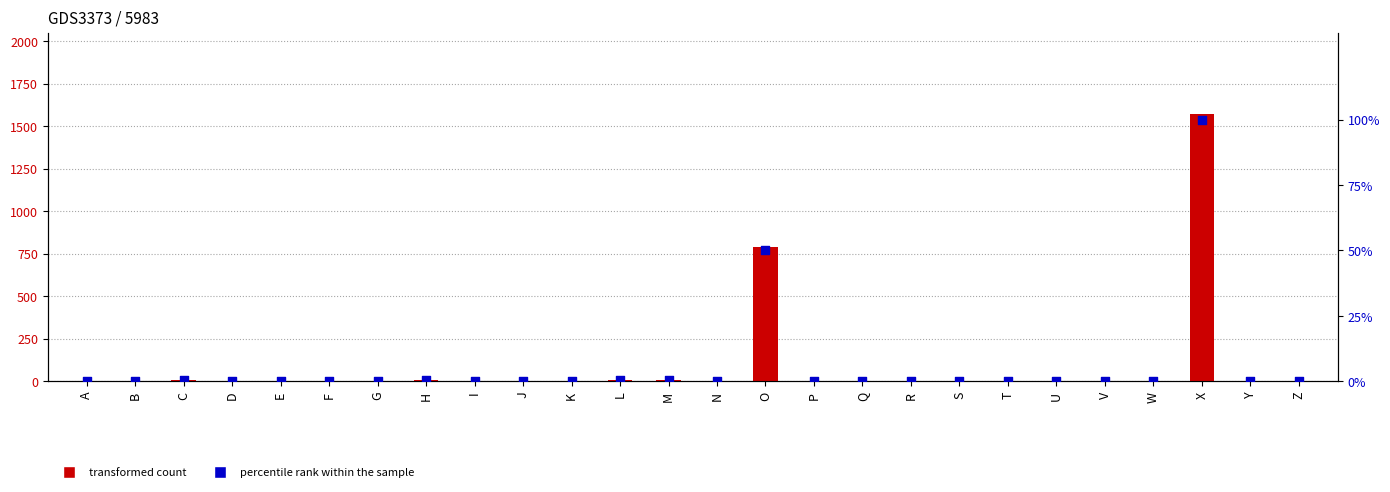

What are all the series names shown in the legend?

transformed count, percentile rank within the sample